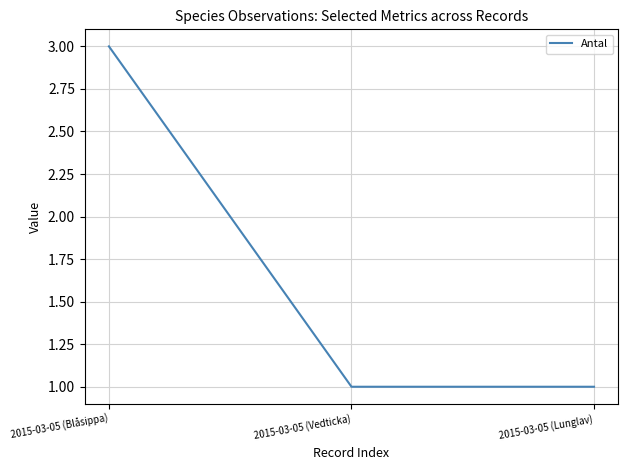

What is the average value?

2